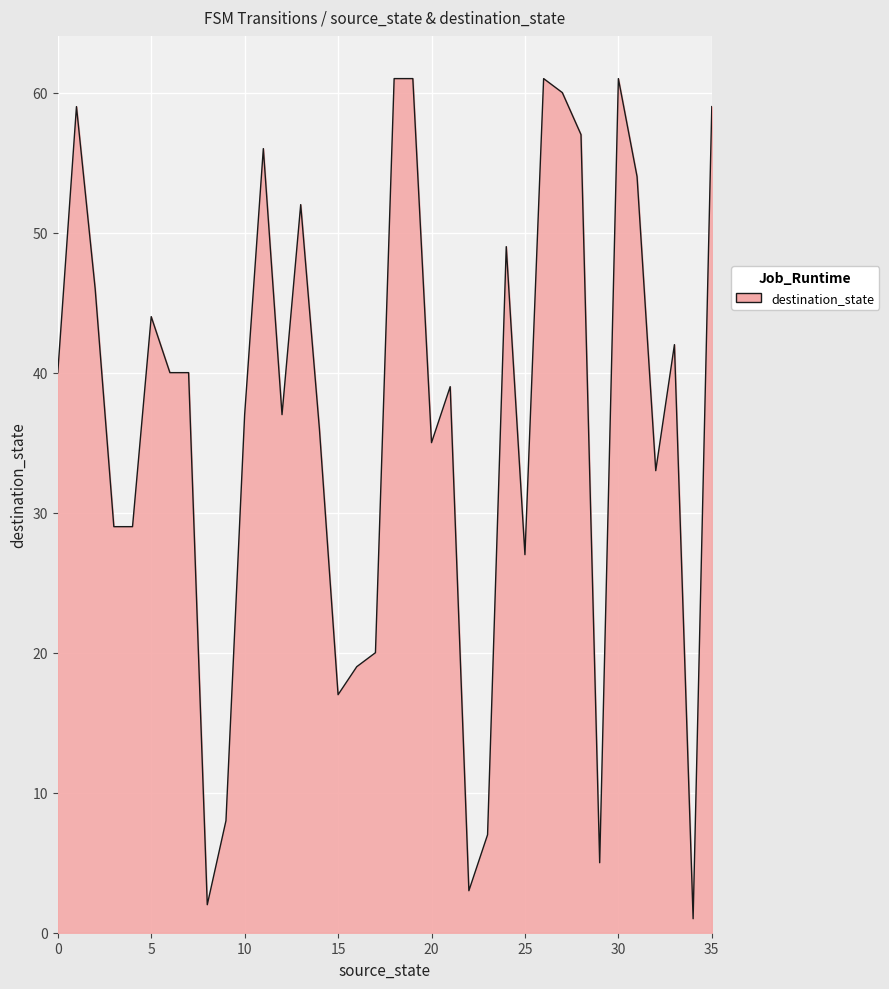

What is the difference between the maximum and minimum values?

60